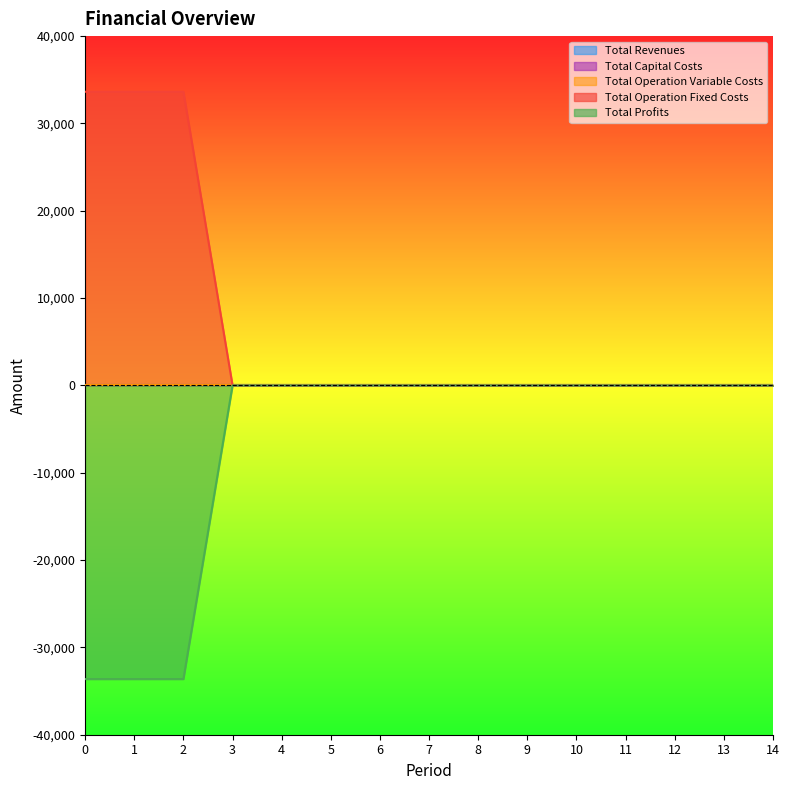

True or false: Total Capital Costs and Total Operation Variable Costs intersect in this chart.

False